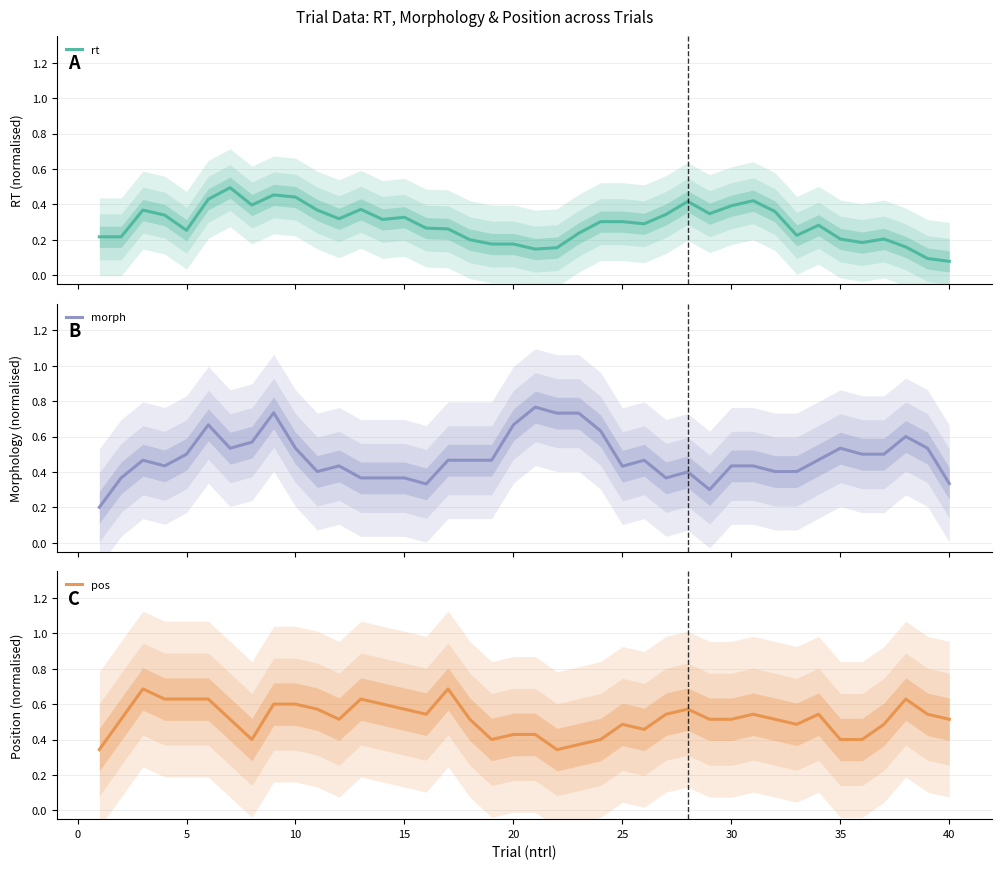

What is the difference between the highest and lowest values at 30?

0.2